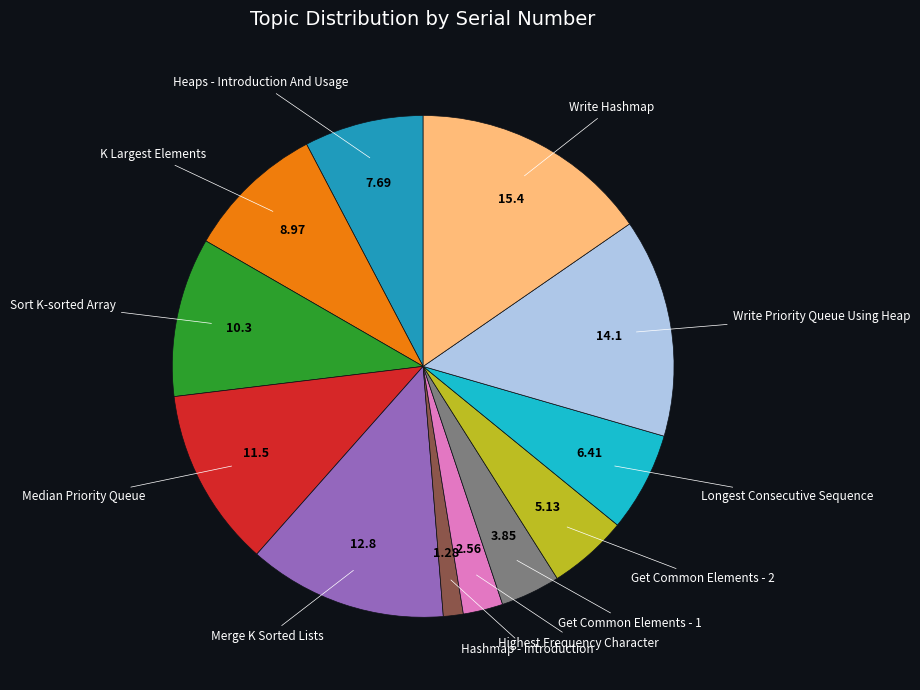

Does any single category account for the majority?

No